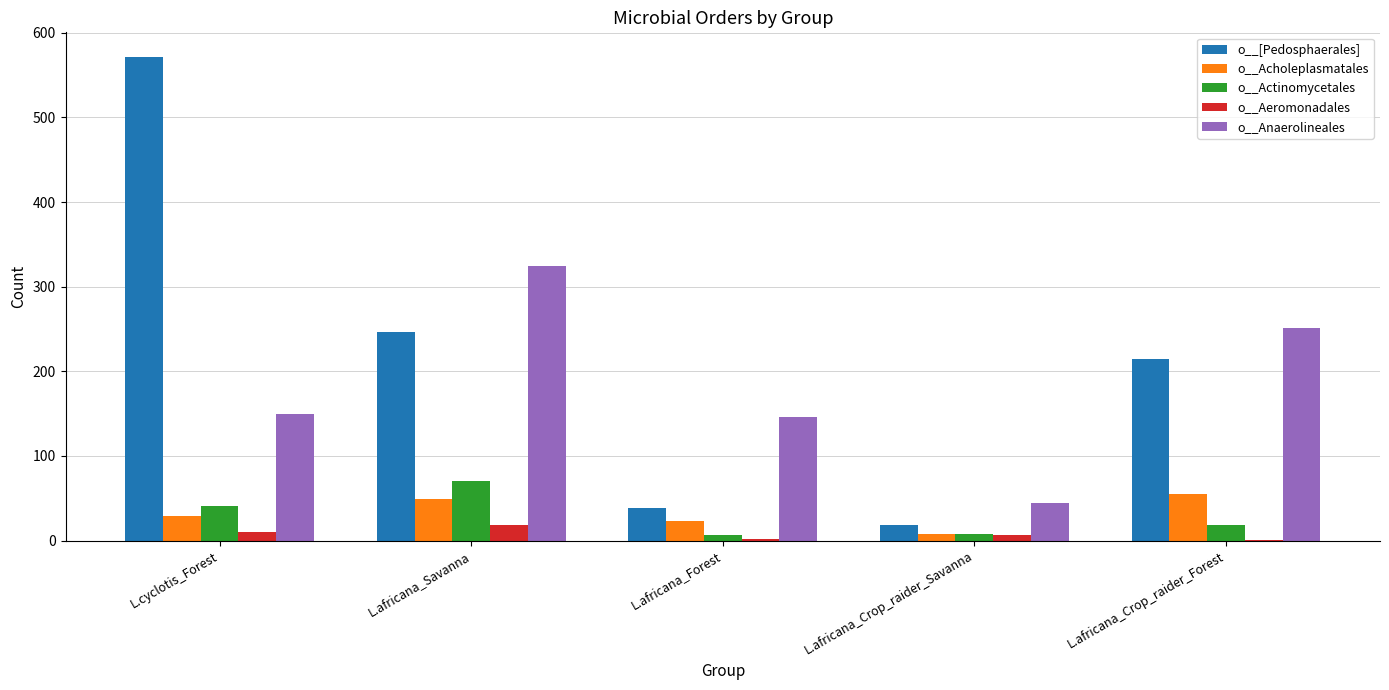

What is the sum of all o__Acholeplasmatales values?

164